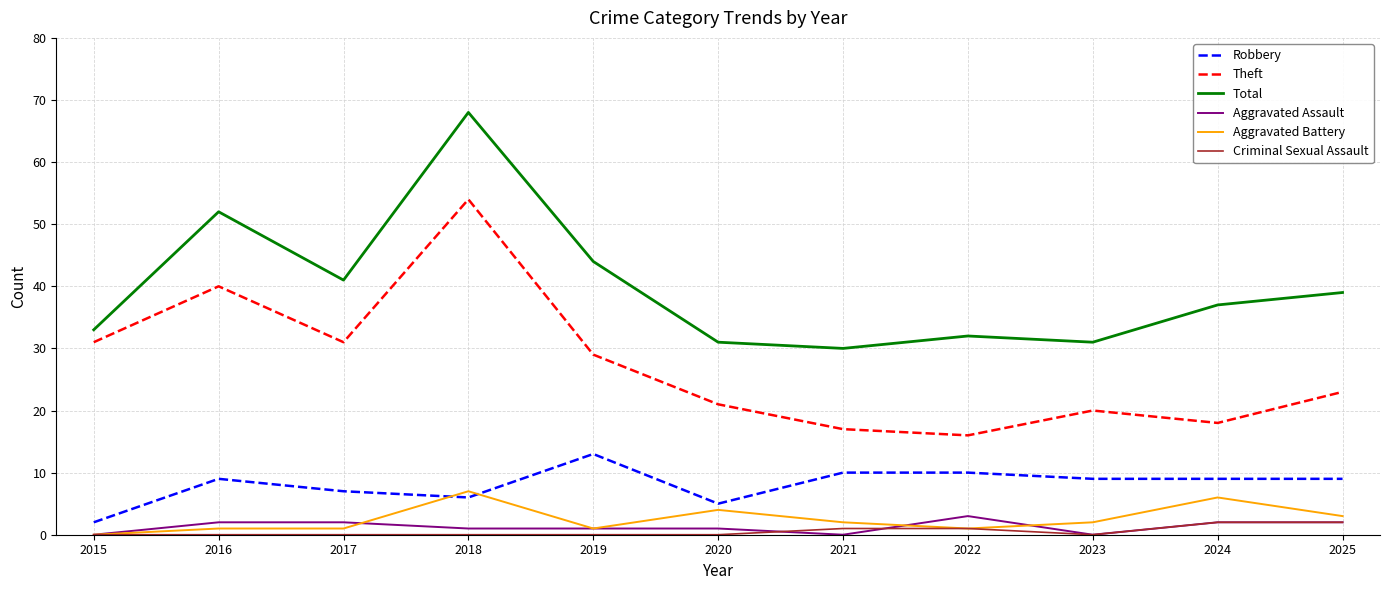

What are all the series names shown in the legend?

Robbery, Theft, Total, Aggravated Assault, Aggravated Battery, Criminal Sexual Assault